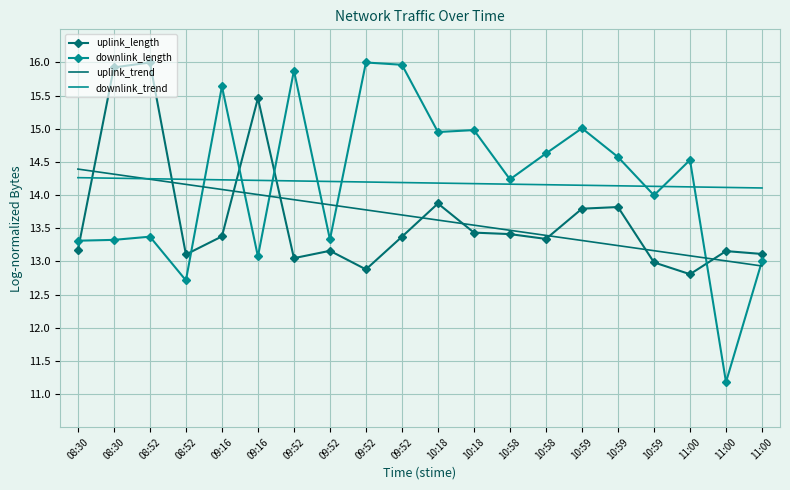

Where do downlink_length and uplink_length first cross each other?

08:30 and 08:30